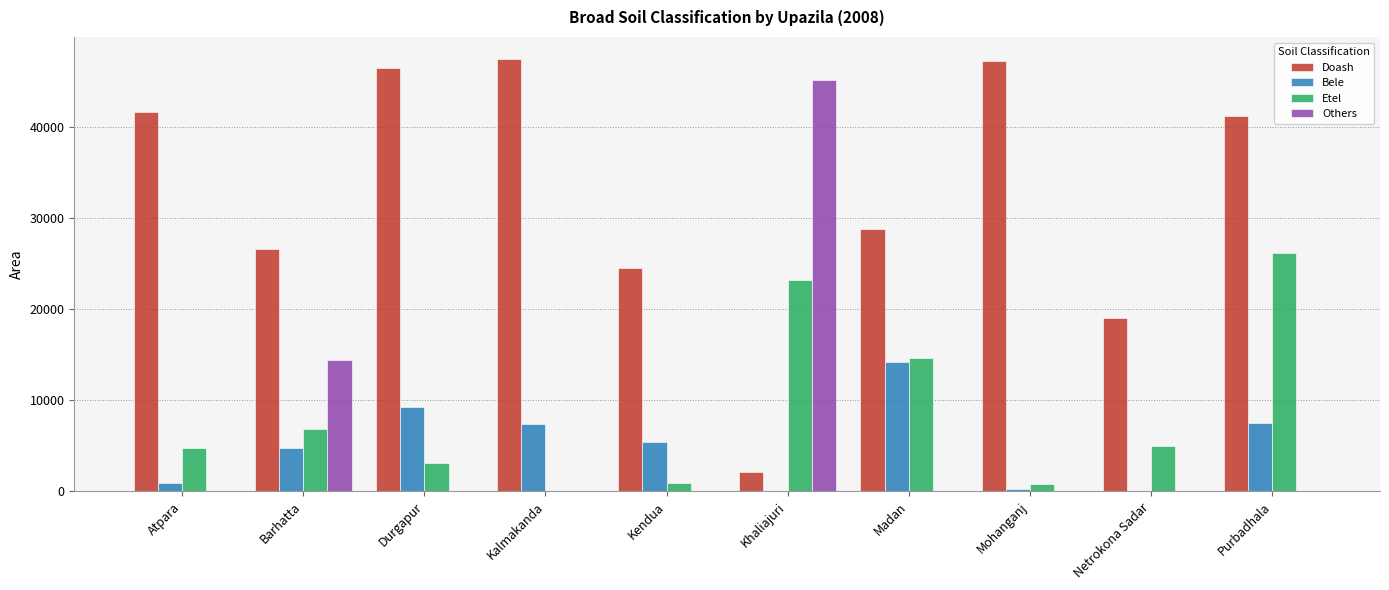

How many series are shown in this chart?

4